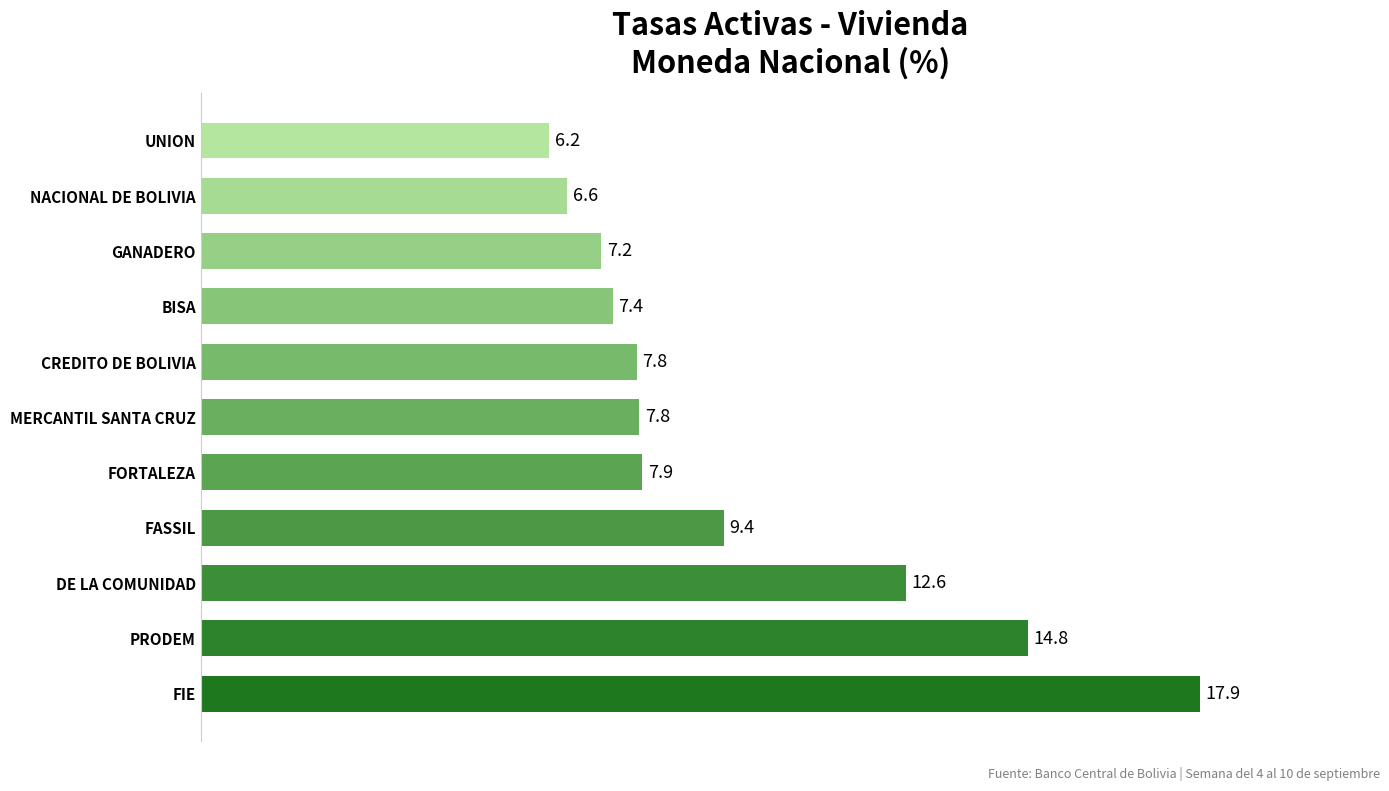

Which label corresponds to the smallest value in the chart?

UNION